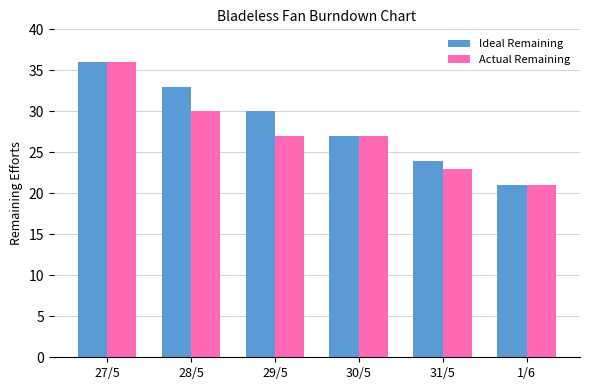

What is the average value of the Actual Remaining series?

27